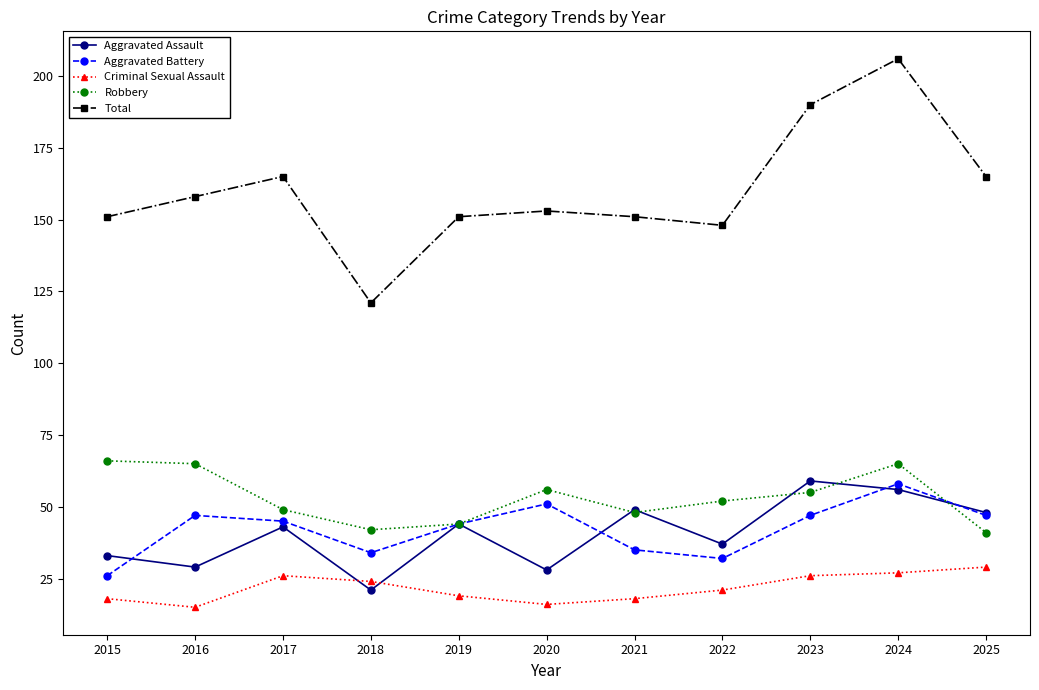

At which category is the sum across all series the highest?

2024